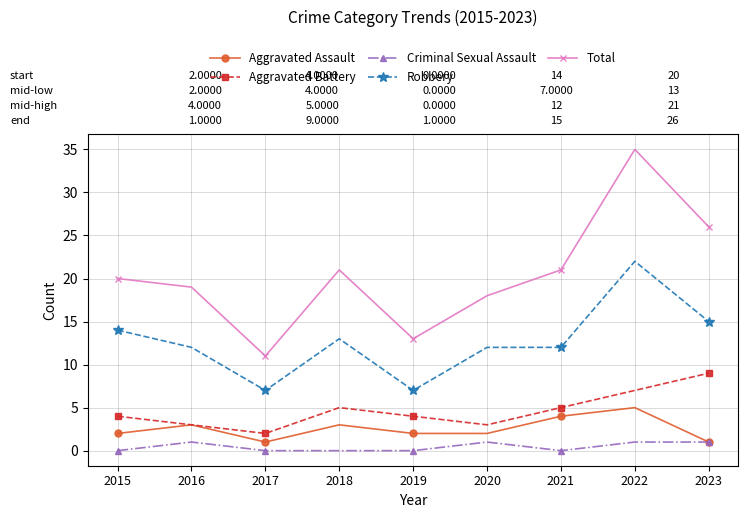

True or false: Aggravated Assault and Total cross at least once.

False